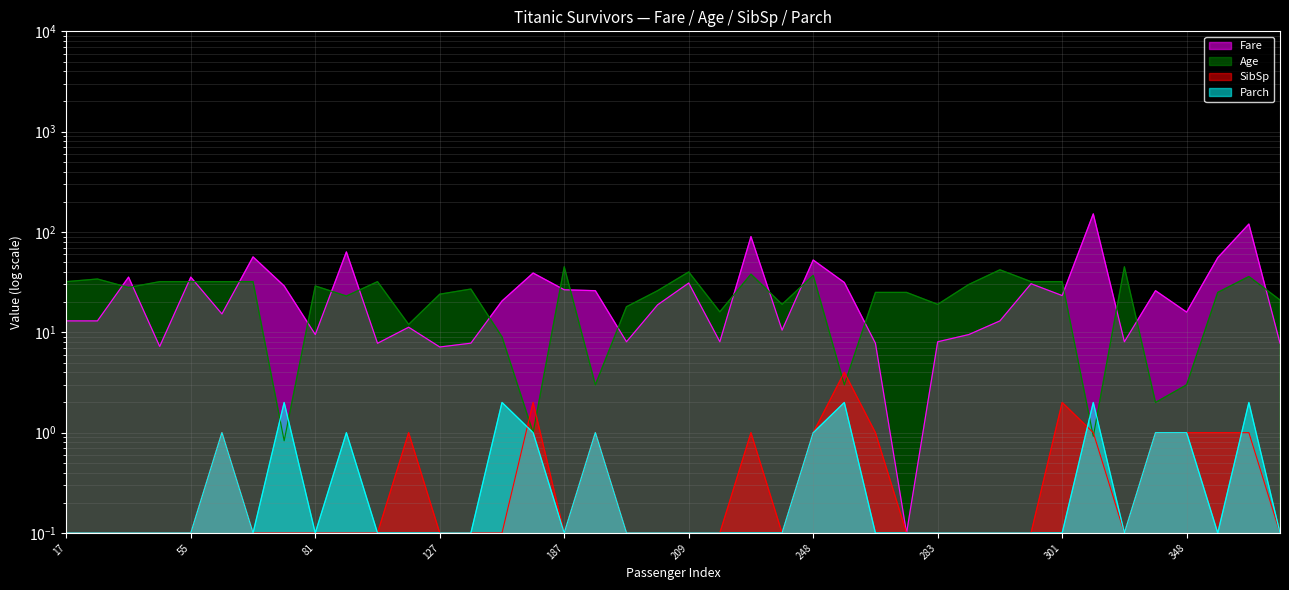

Is the value of Age at 23 greater than the value of SibSp at 340?

Yes